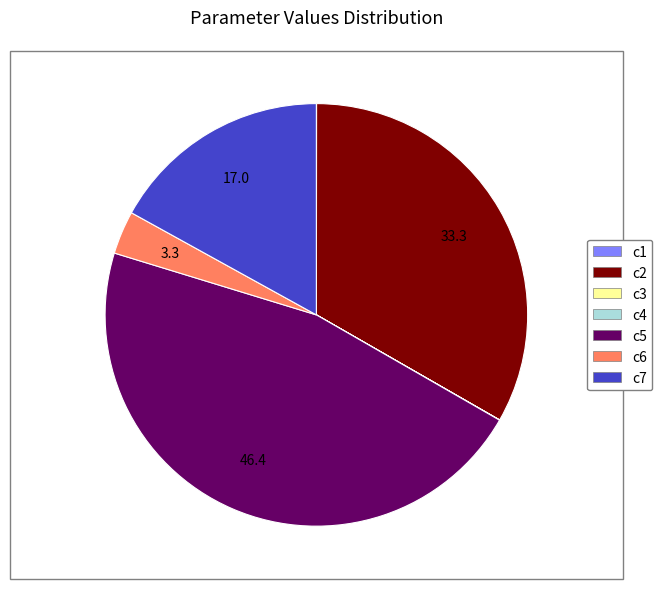

Does c2 represent more than half of the total?

No